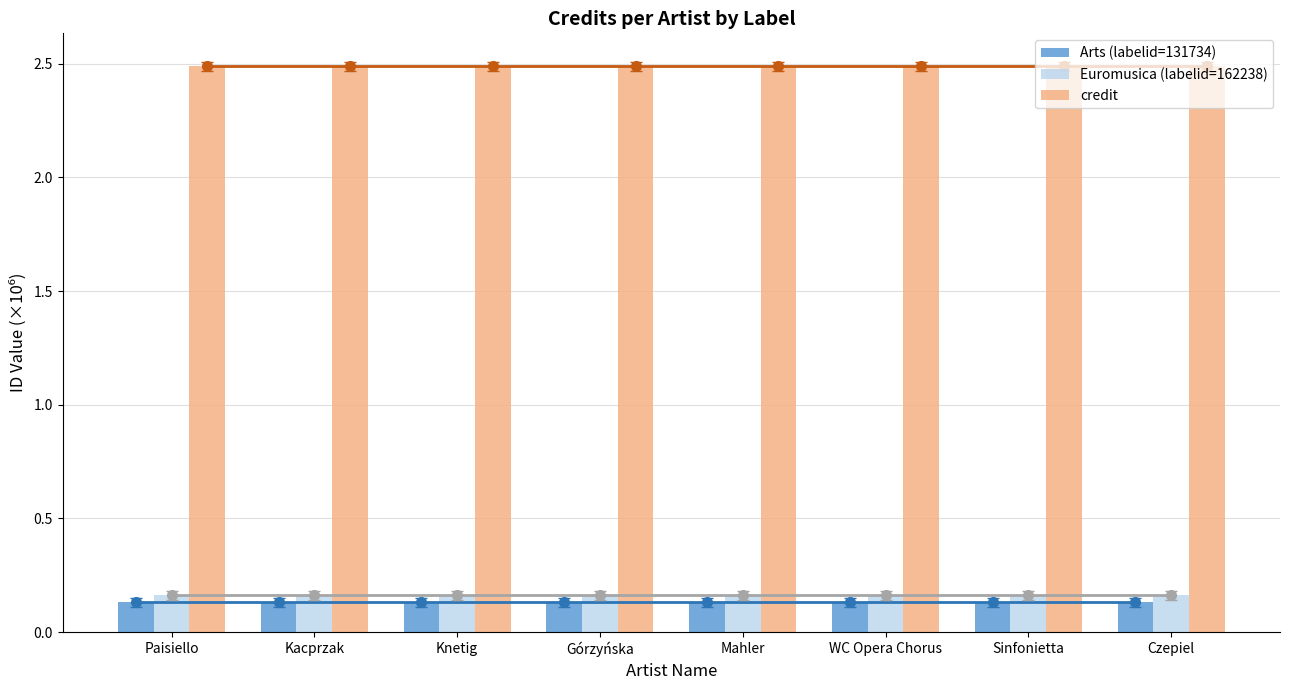

What is the sum of all Arts (labelid=131734) values?

1.1